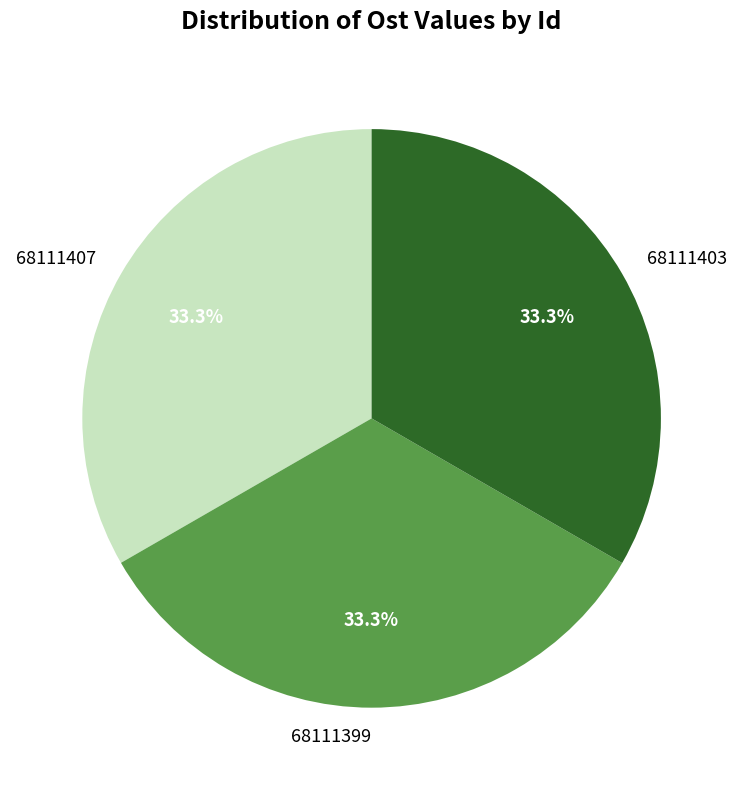

How many slices are in this pie chart?

3